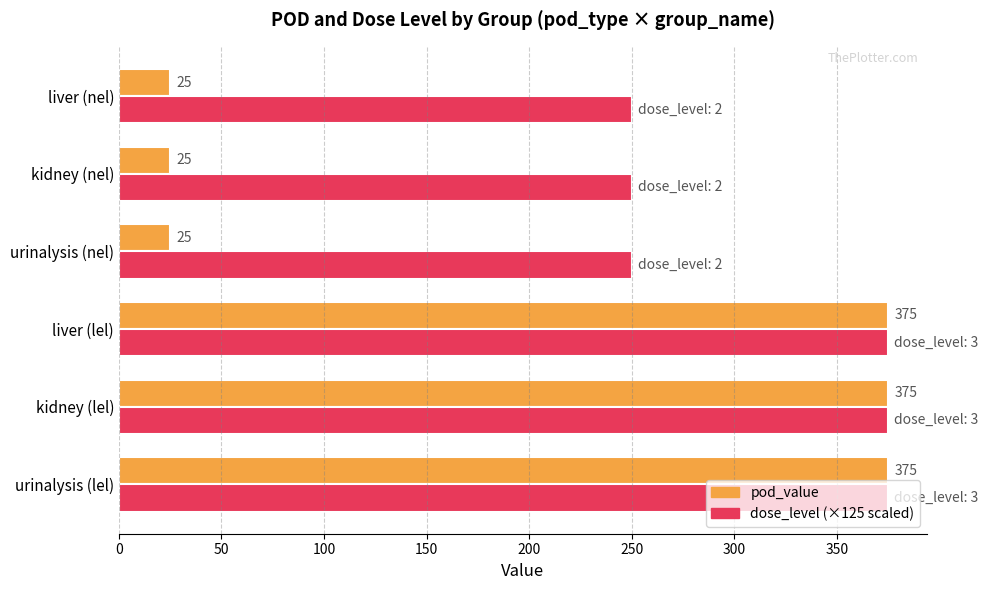

Count the number of data series in this chart.

2